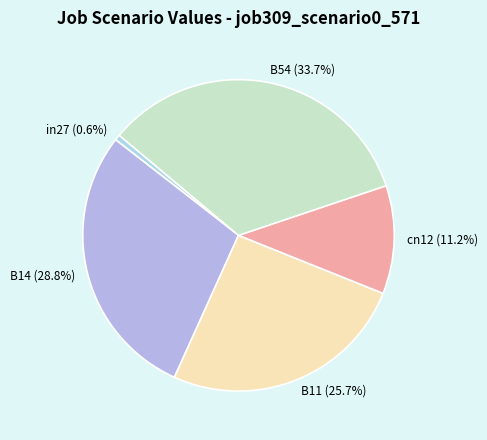

Does B11 represent more than half of the total?

No